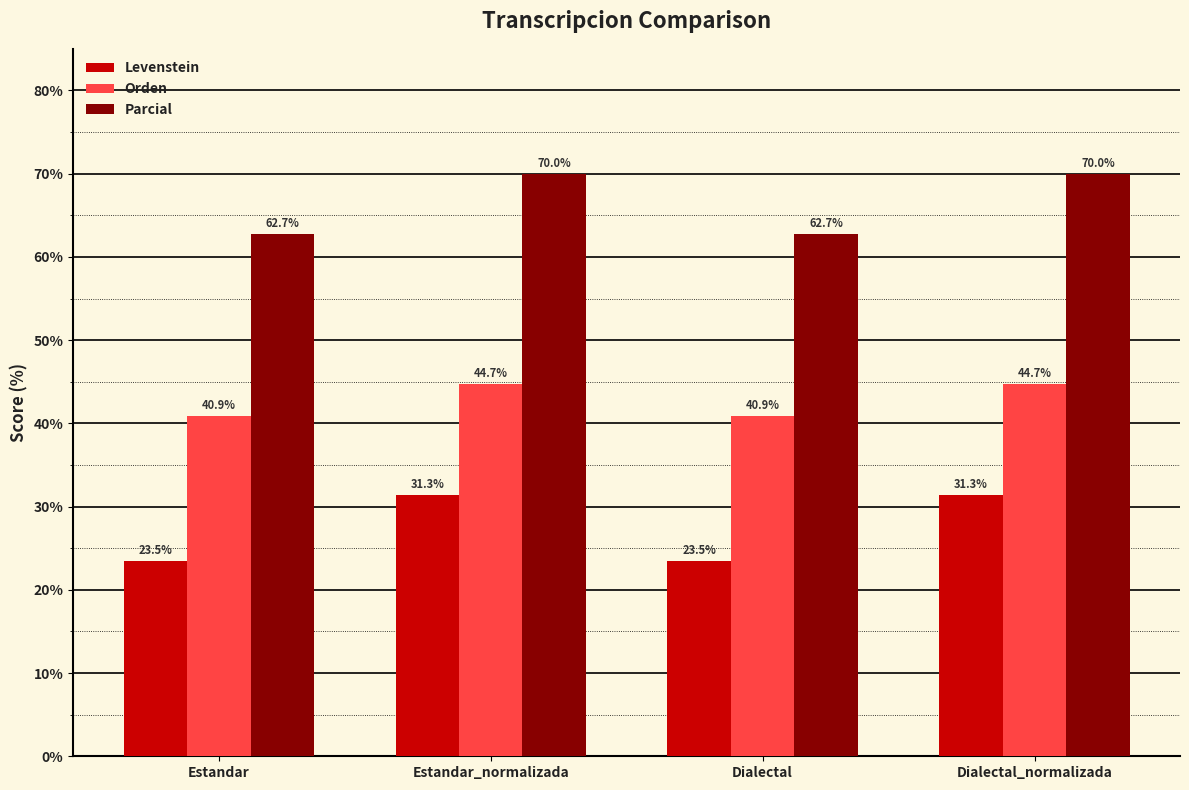

Count the Orden values in the range 40 to 44.

2